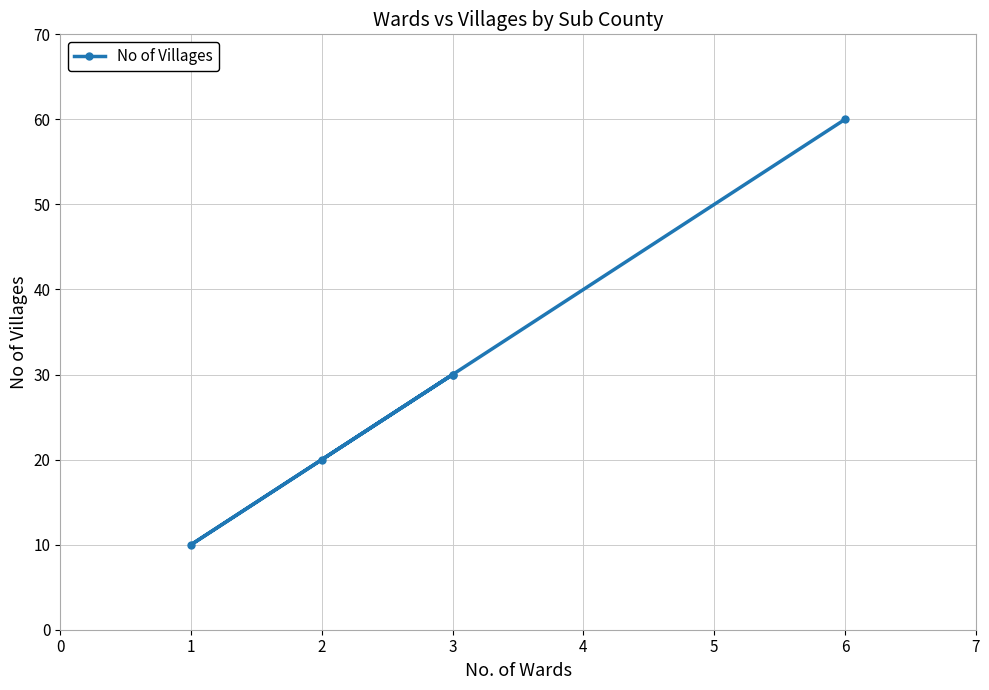

How many data points are above 30?

1